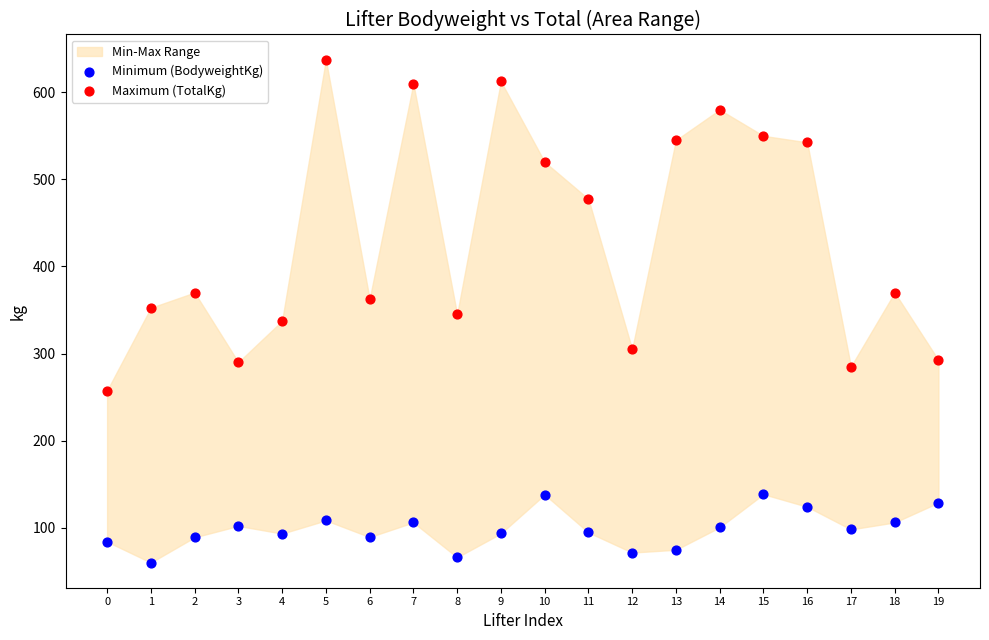

Across all data points, what is the range of Y values (max minus min)?

577.6